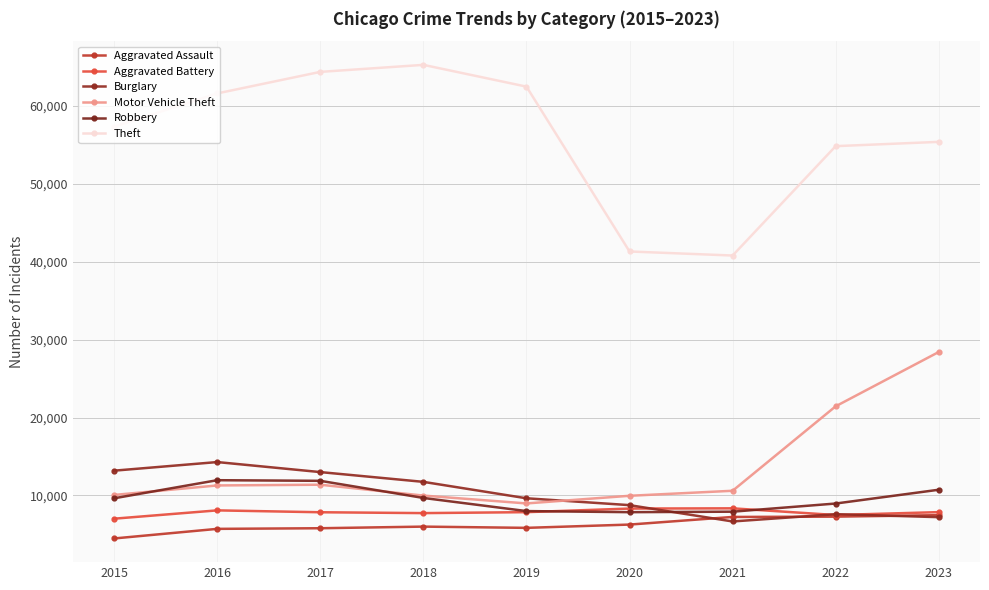

Where does the Motor Vehicle Theft series first go above 10603?

2016